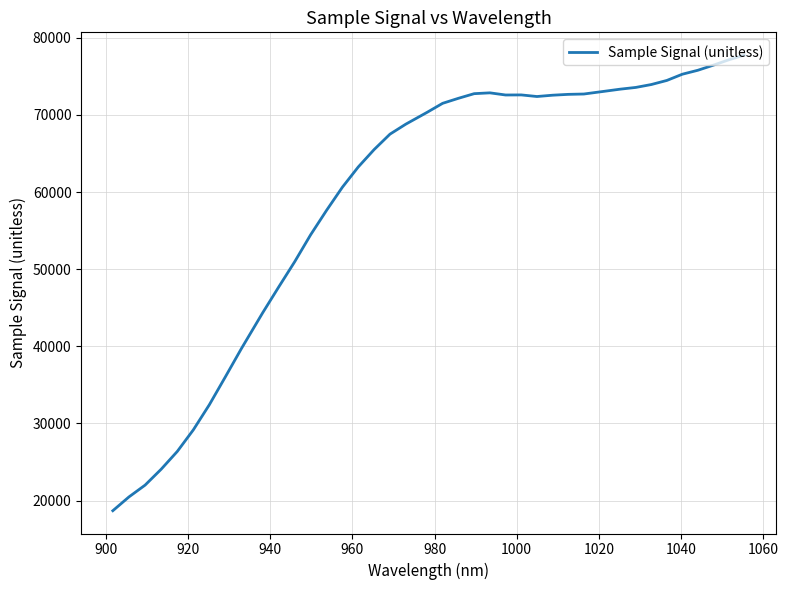

What is the maximum value shown in the chart?

77746